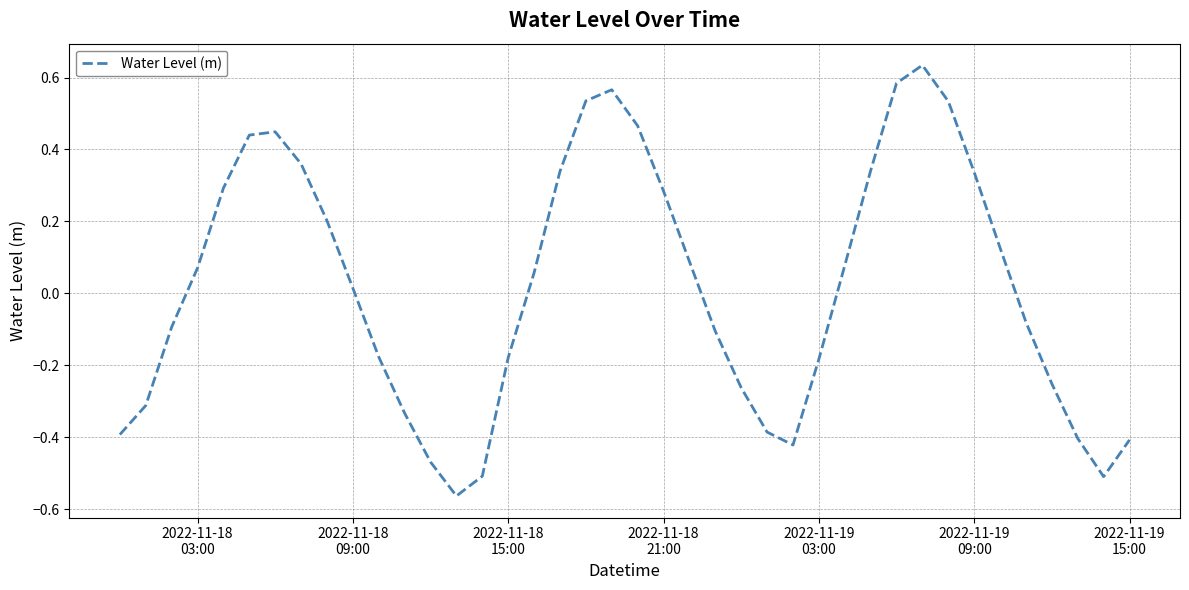

How many values are below zero?

19